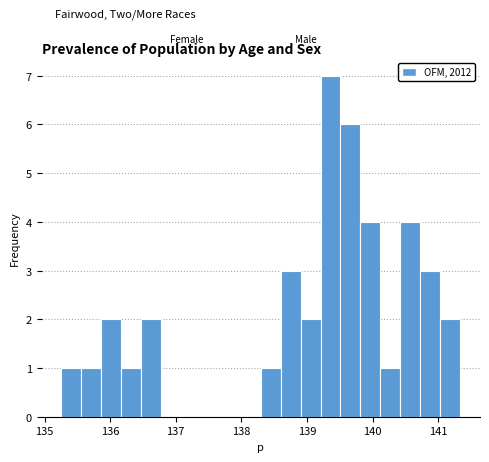

Around what value on the x-axis is the tallest bar? Give the approximate position of its centre, as read against the axis.

139.4